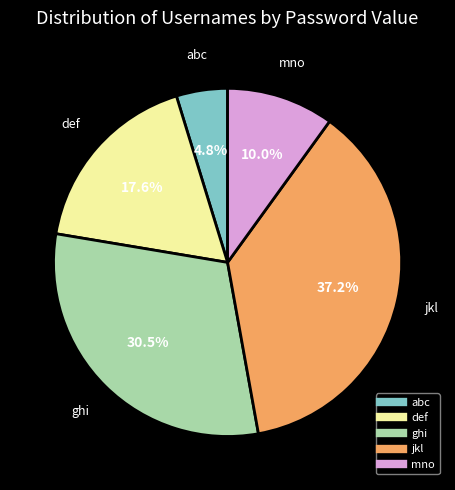

To the nearest percent, what is the difference between the jkl and abc slice percentages?

32%